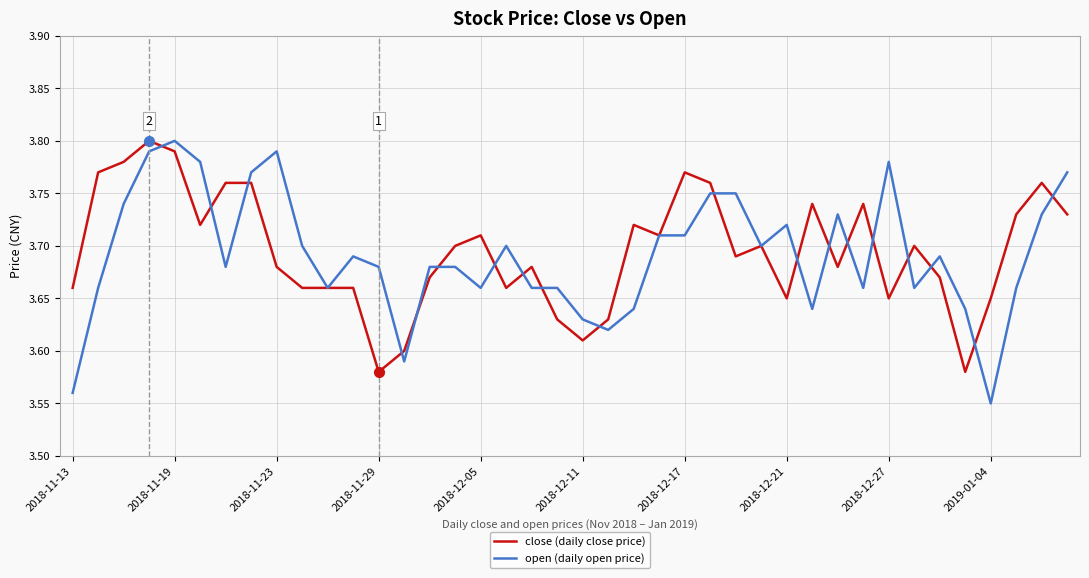

What is the difference between the maximum and second lowest values in the open (daily open price) series?

0.2